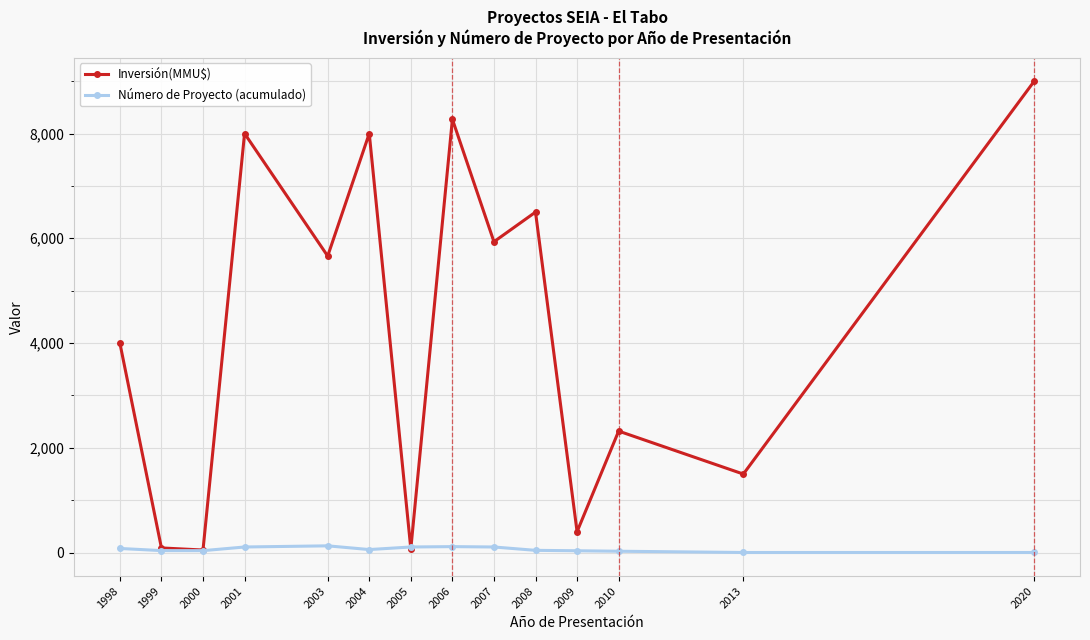

How many lines are shown in the chart?

2